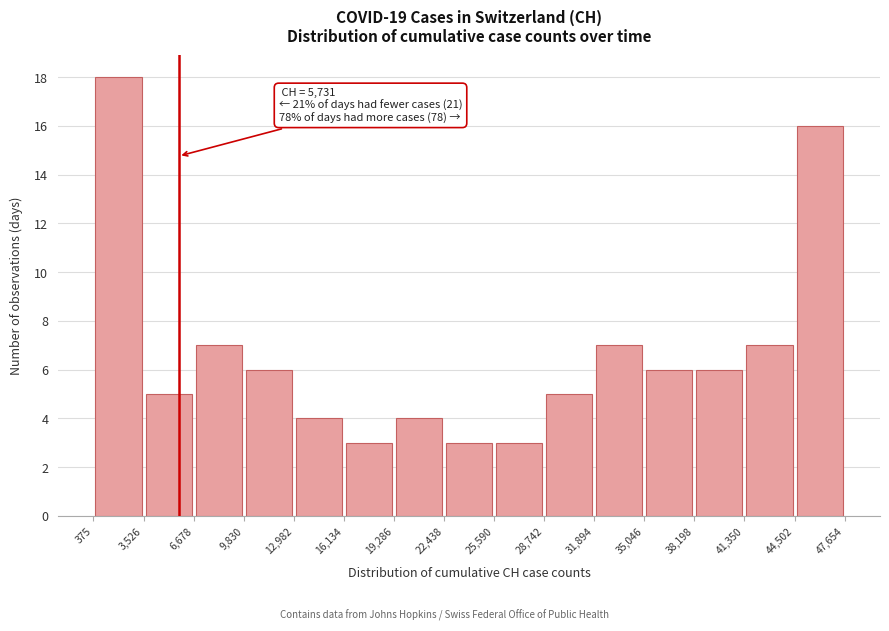

Over which range of the x-axis is the bar tallest?

375 to 3,526